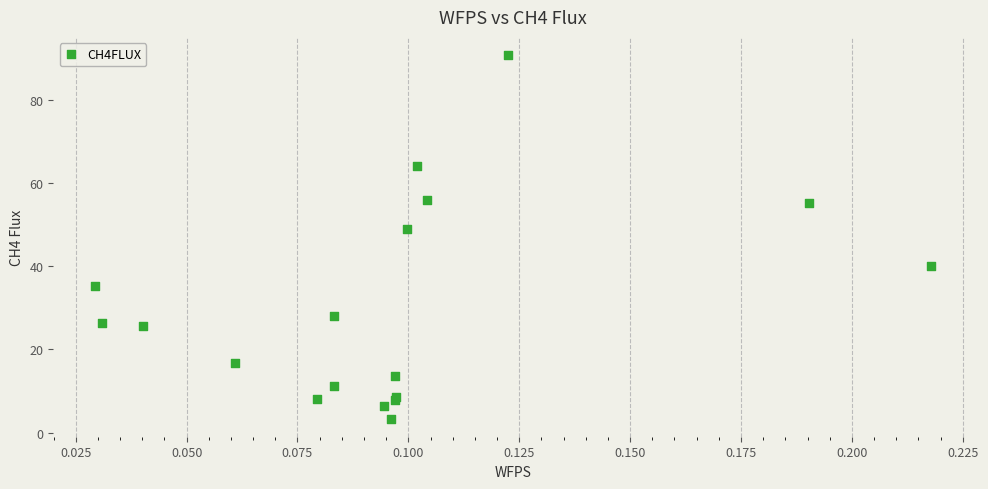

What Y value in the scatter plot is closest to 47?

48.9